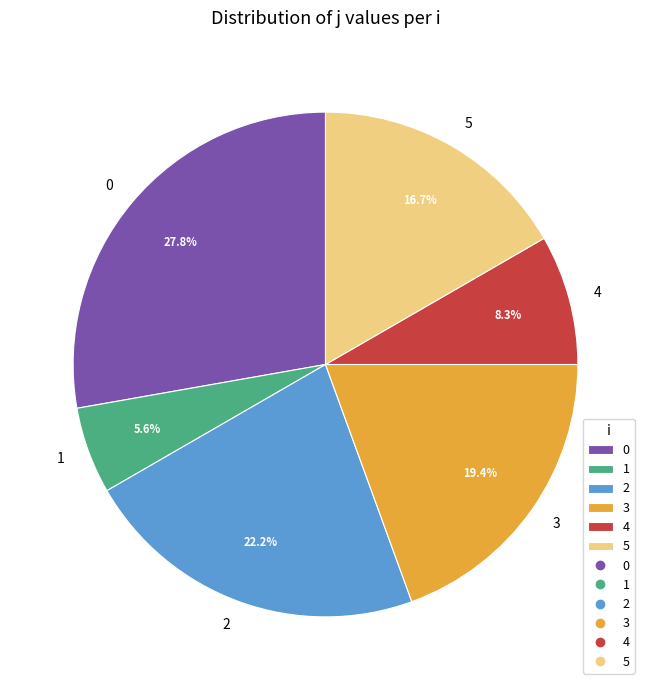

The 4 slice represents 20% of the pie. True or false?

False